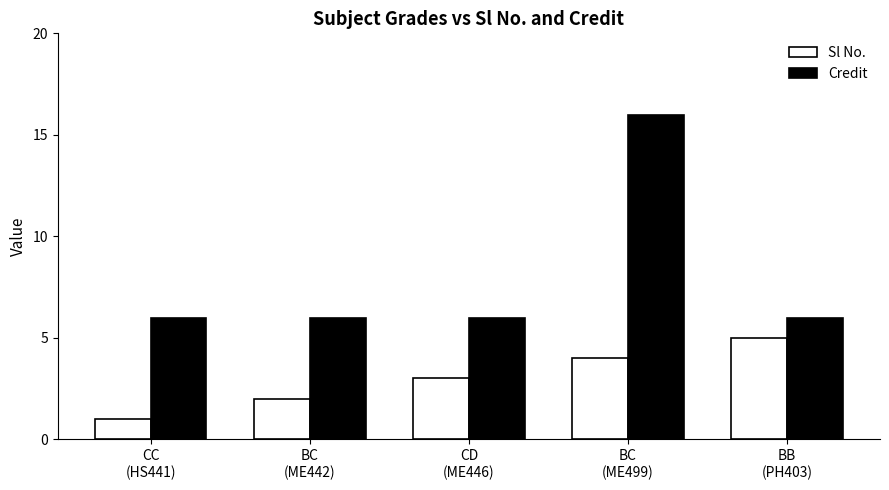

How many groups of bars are there?

5